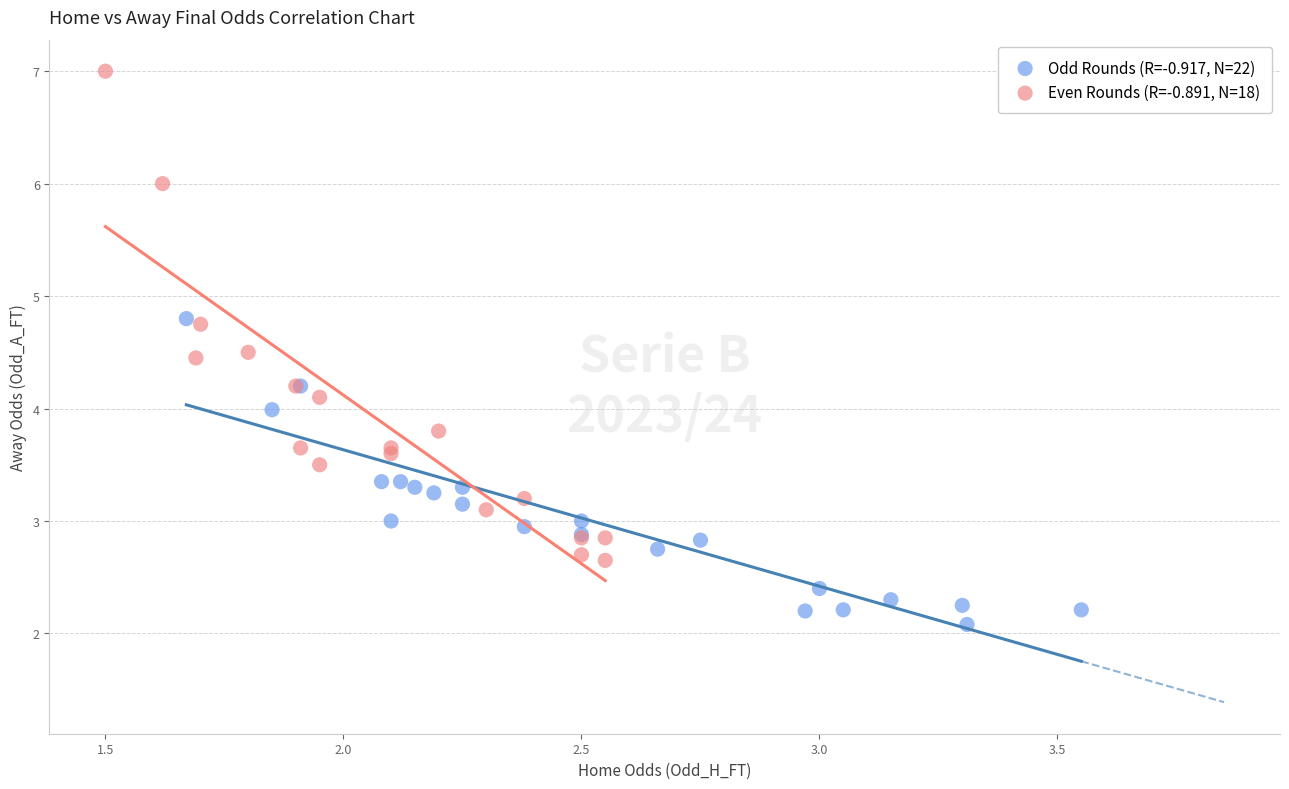

Which series has the largest Y range (max minus min)?

Even Rounds (R=-0.891, N=18)